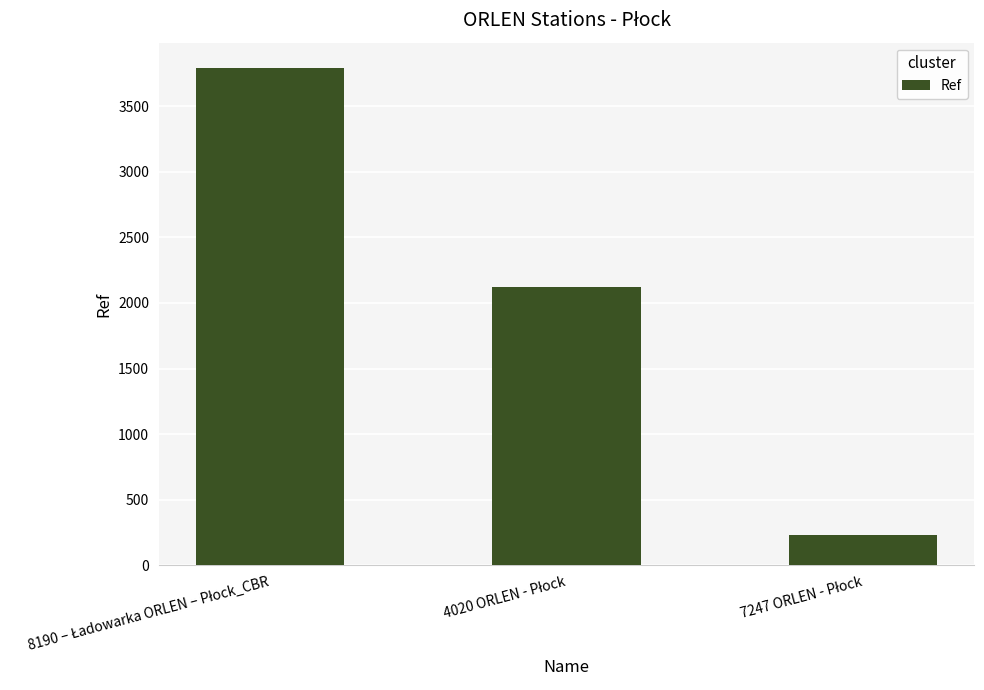

What is the value of the 3rd bar from the left?

228